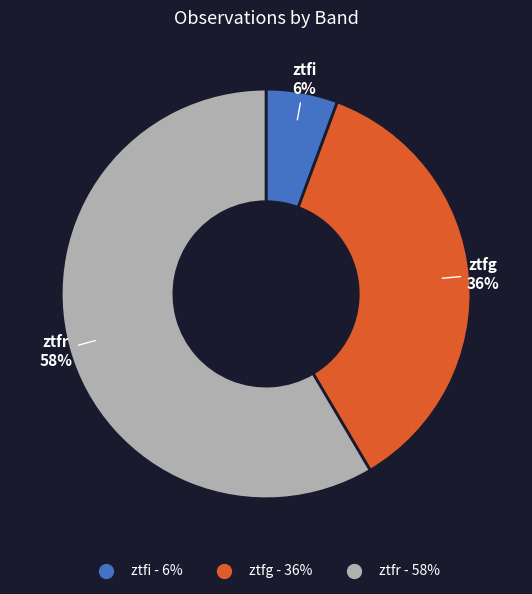

To the nearest percent, what is the difference between the ztfi and ztfg slice percentages?

30%